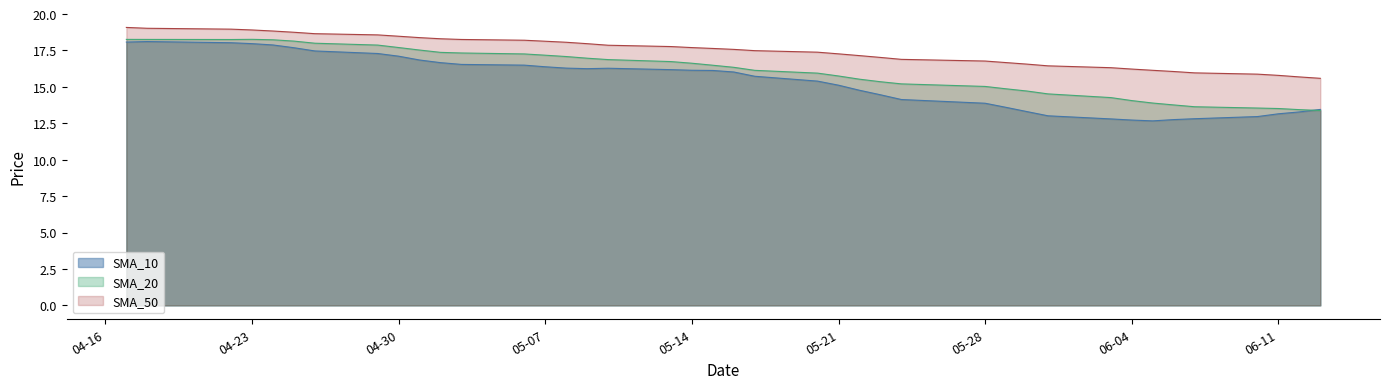

What is the total value across all series at 2019-05-02?

52.3